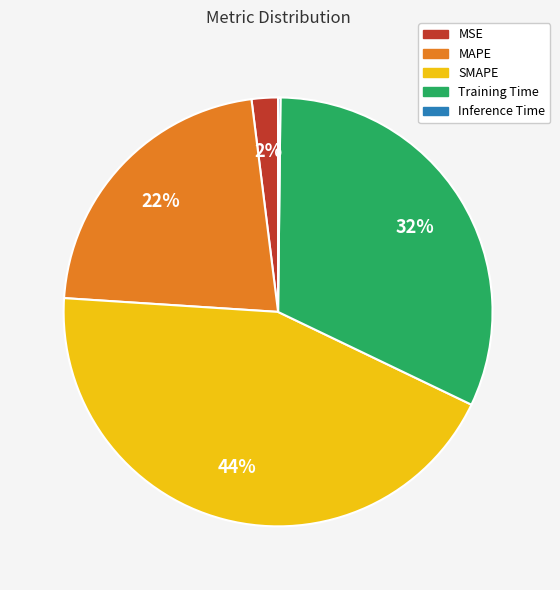

Does SMAPE represent more than half of the total?

No